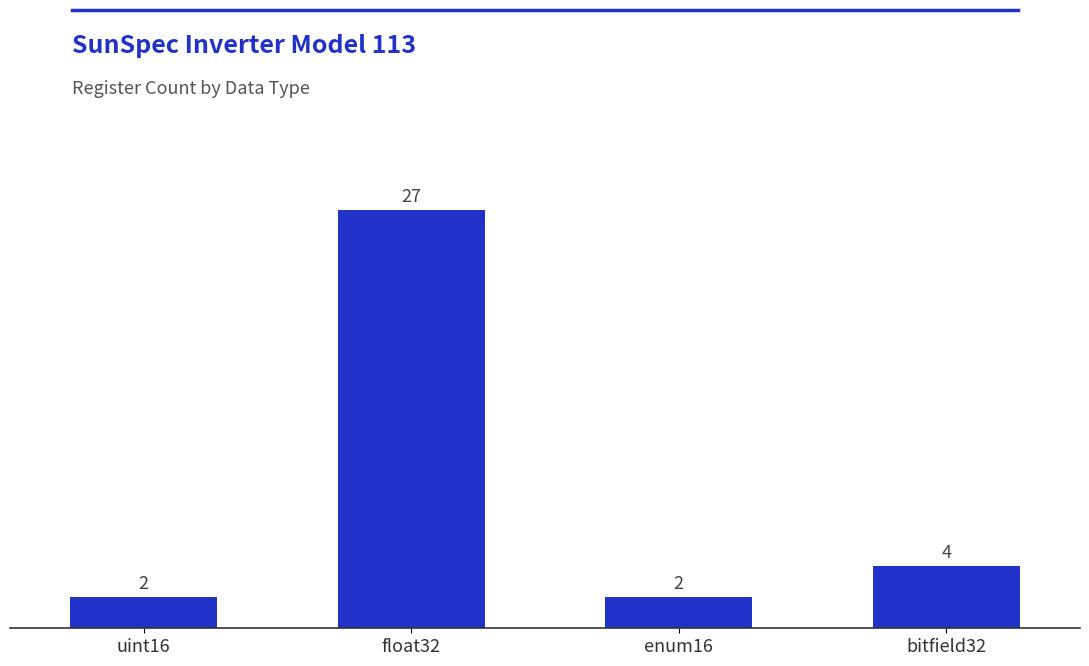

How many categories are shown in the chart?

4